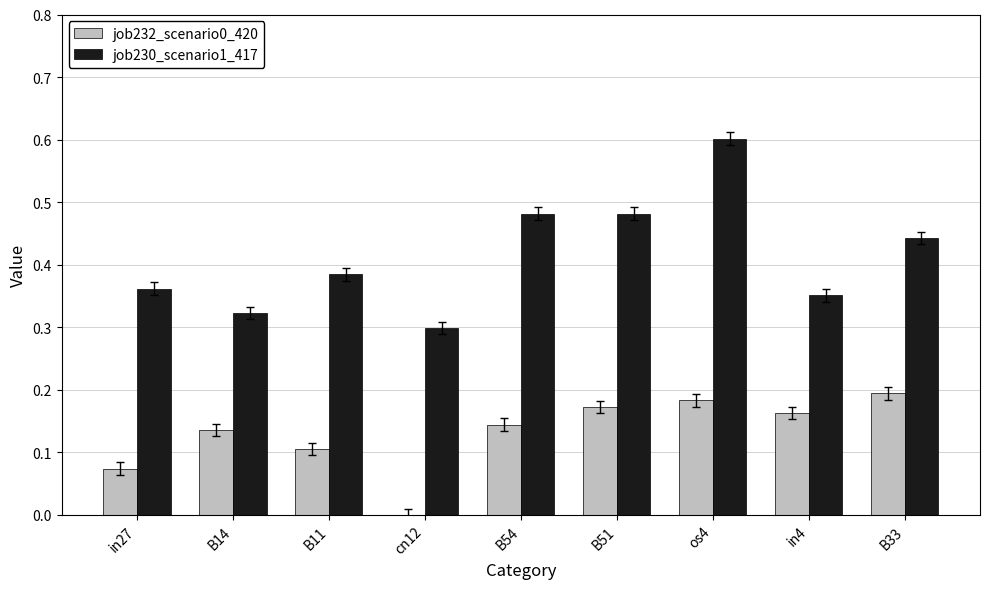

What are all the series names shown in the legend?

job232_scenario0_420, job230_scenario1_417